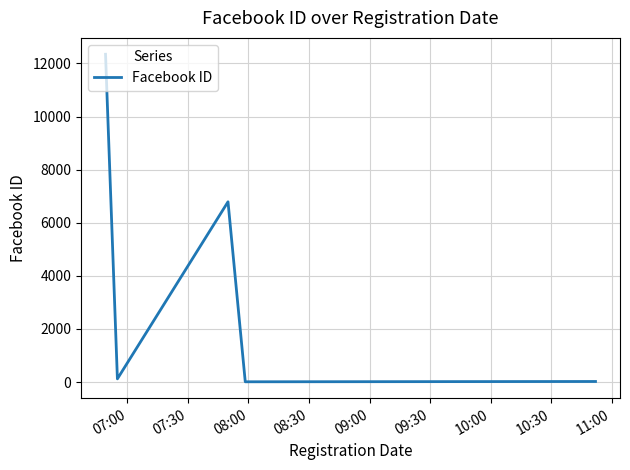

What is the maximum value shown in the chart?

12345